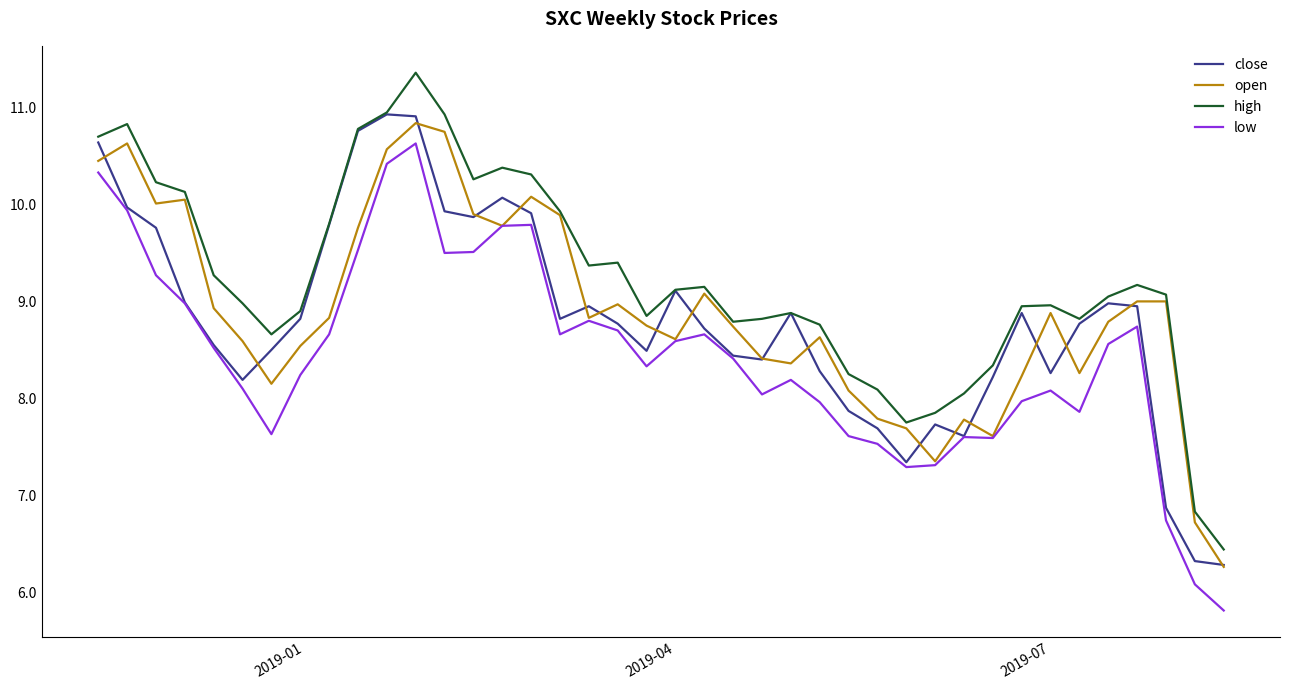

True or false: low and high cross at least once.

False